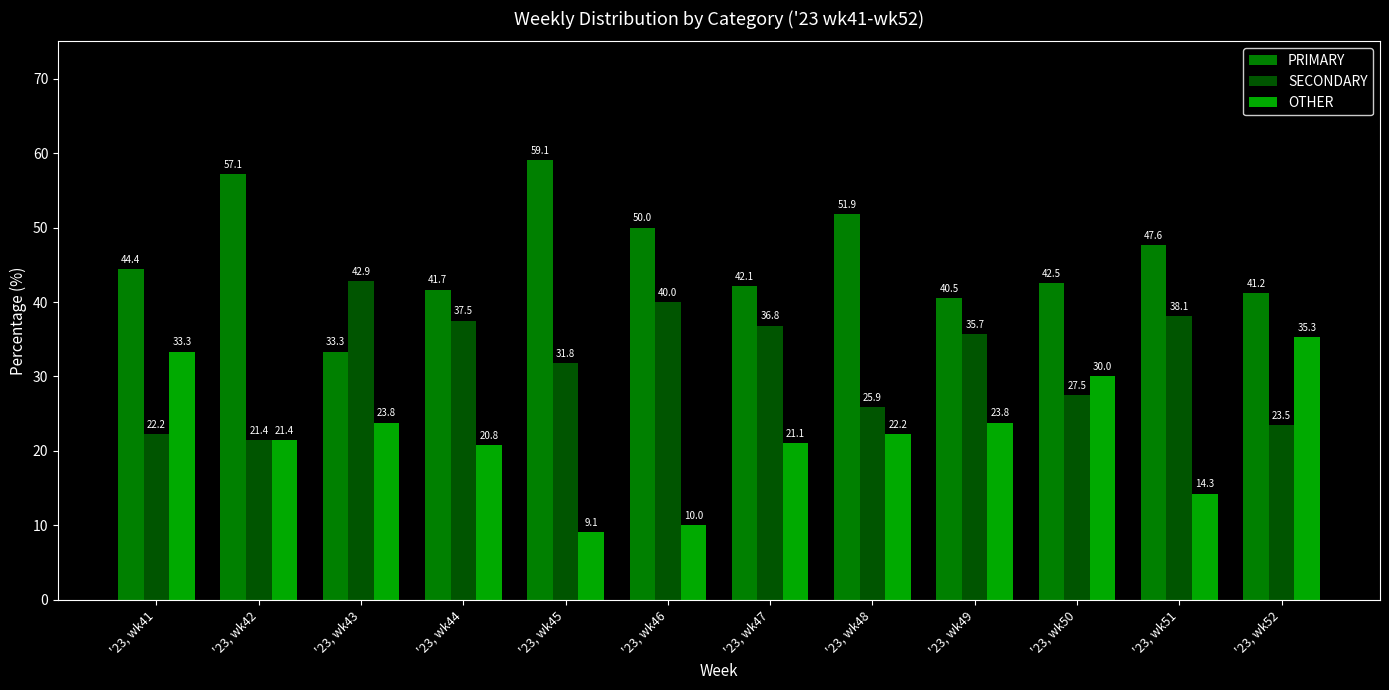

What is the greatest value displayed?

59.1